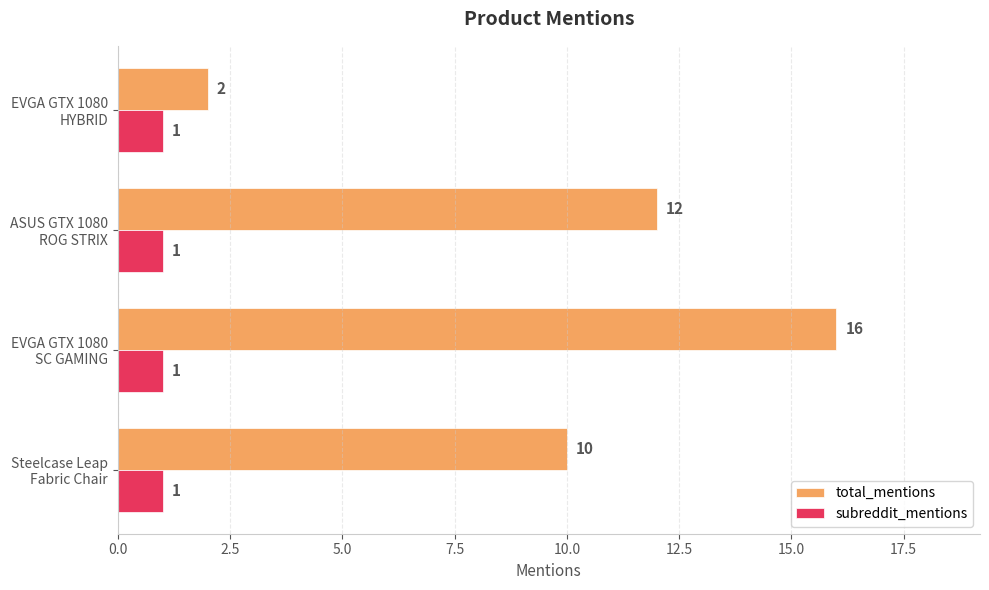

What is the maximum value shown in the chart?

16